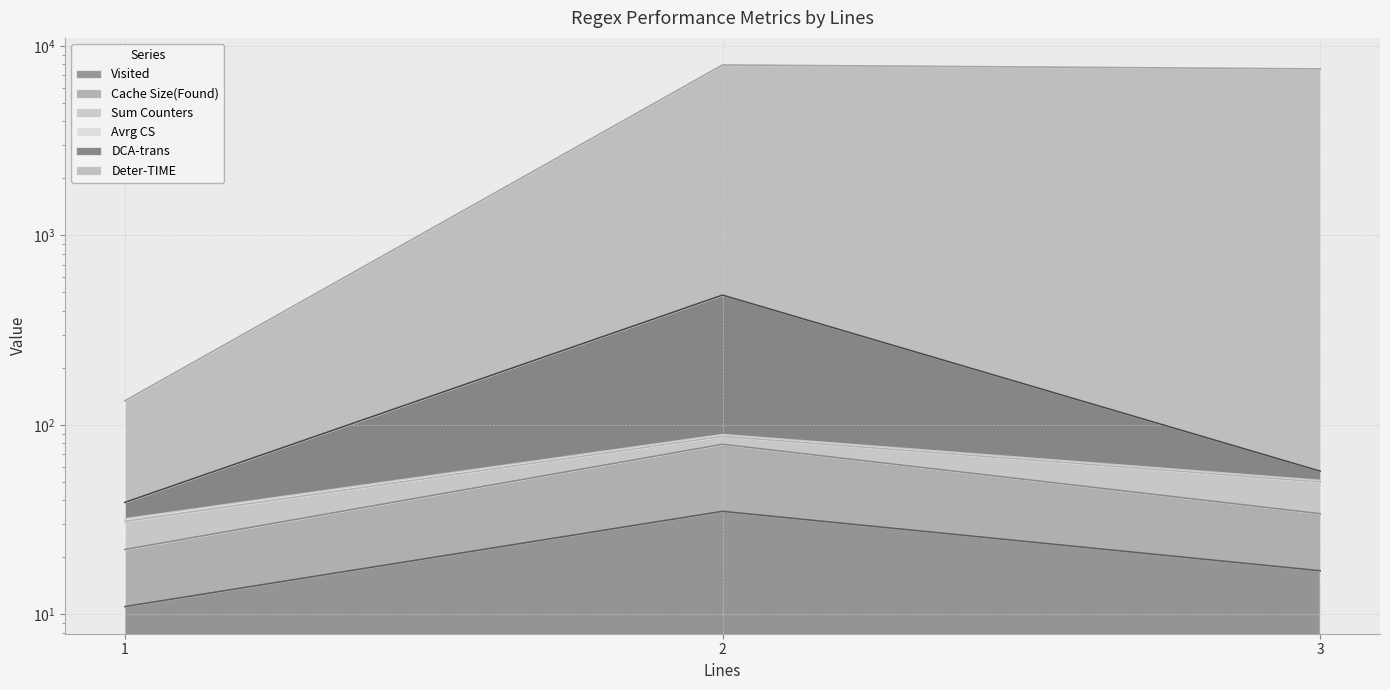

True or false: Visited has a value of 11 at 1.

True